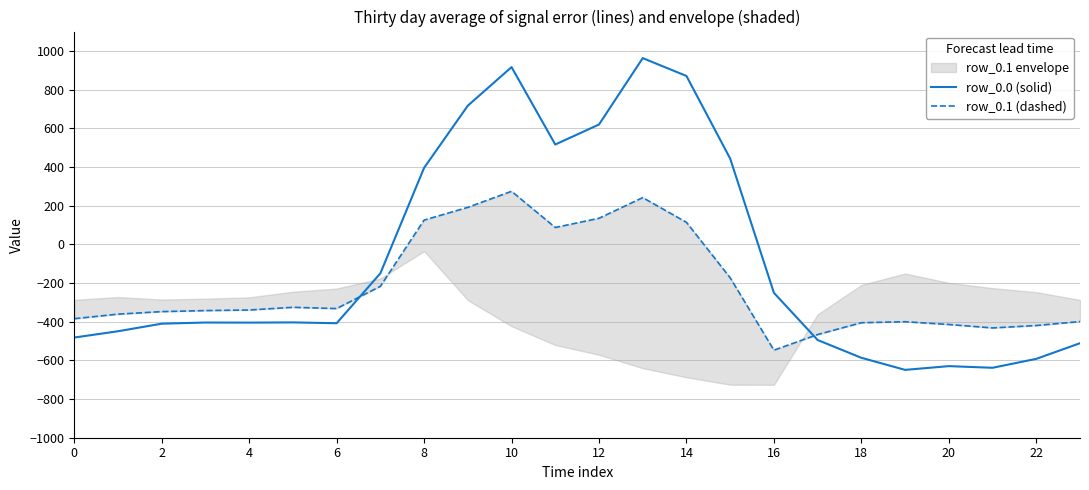

Reading right to left, extract all data points from this chart.

row_0.0 (solid): -511.3	-592.3	-638.4	-629.9	-649.2	-586.7	-494.8	-250.9	443.0	870.3	962.7	619.4	516.0	916.2	716.9	395.3	-150.1	-408.0	-403.8	-404.9	-404.4	-410.3	-449.5	-482.0
row_0.1 (dashed): -399.4	-419.9	-432.4	-414.5	-400.2	-405.4	-466.6	-547.3	-173.1	113.7	241.5	134.6	87.0	274.1	191.1	125.2	-217.1	-332.2	-325.7	-339.6	-342.7	-347.9	-361.1	-384.6